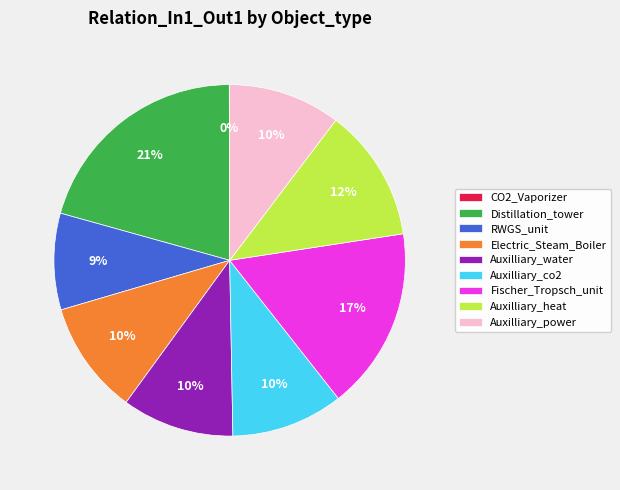

To the nearest percent, what is the average slice percentage?

11%